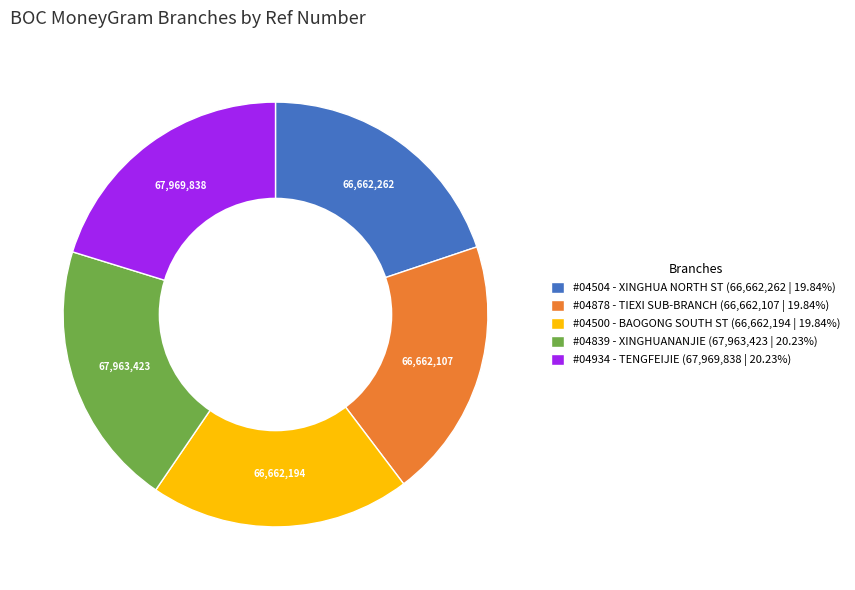

What is the ratio of the value at #04500 - BAOGONG SOUTH ST (66,662,194 | 19.84%) to the value at #04504 - XINGHUA NORTH ST (66,662,262 | 19.84%)?

1.0